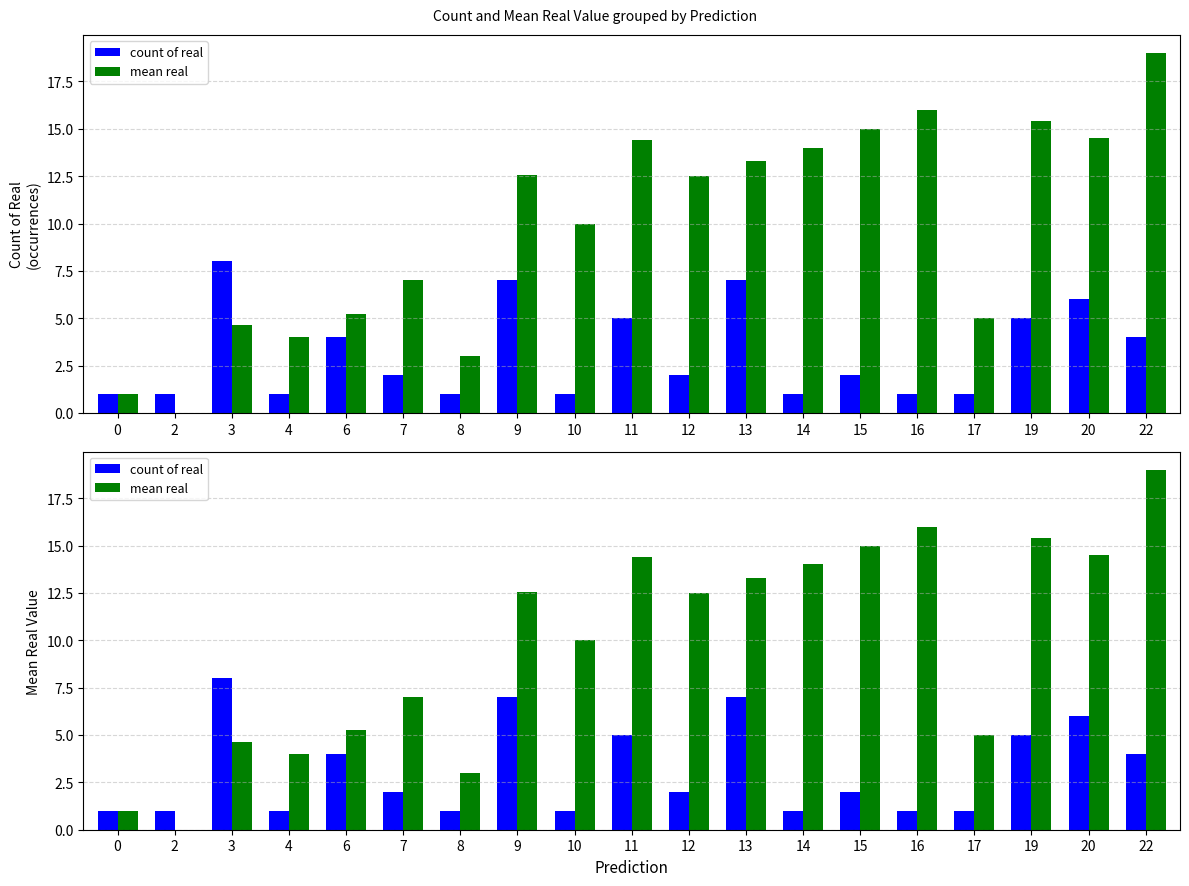

How many categories are shown in the chart?

19